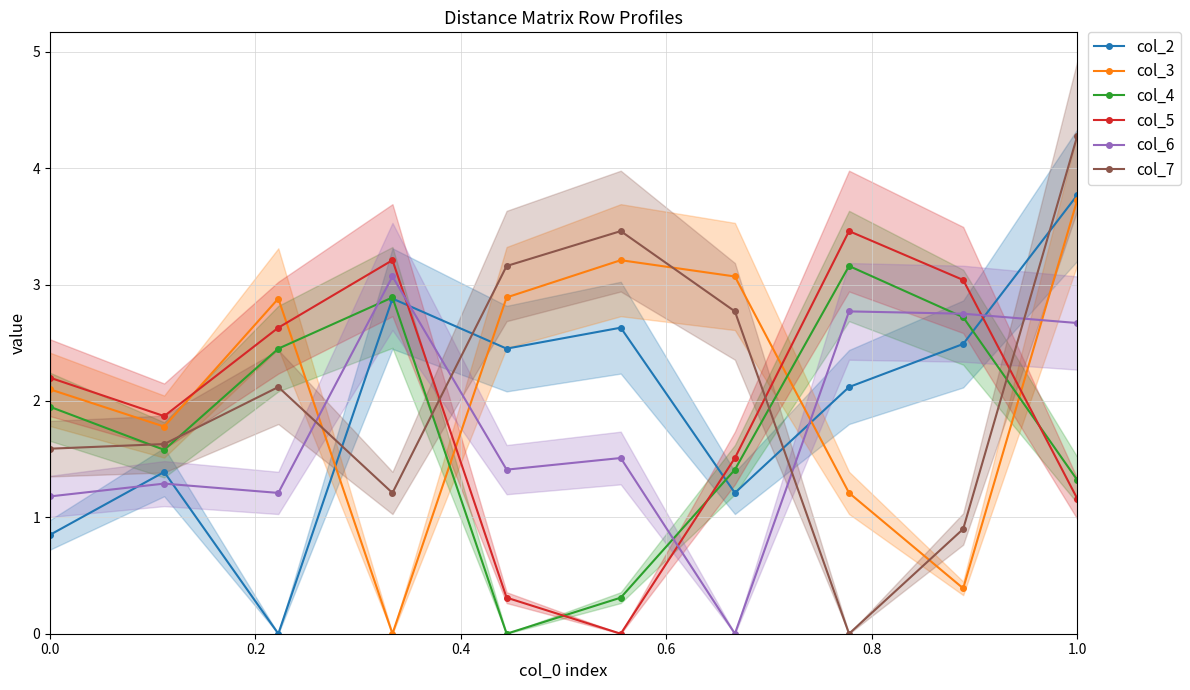

After their last crossing, which series has the higher values: col_2 or col_7?

col_7